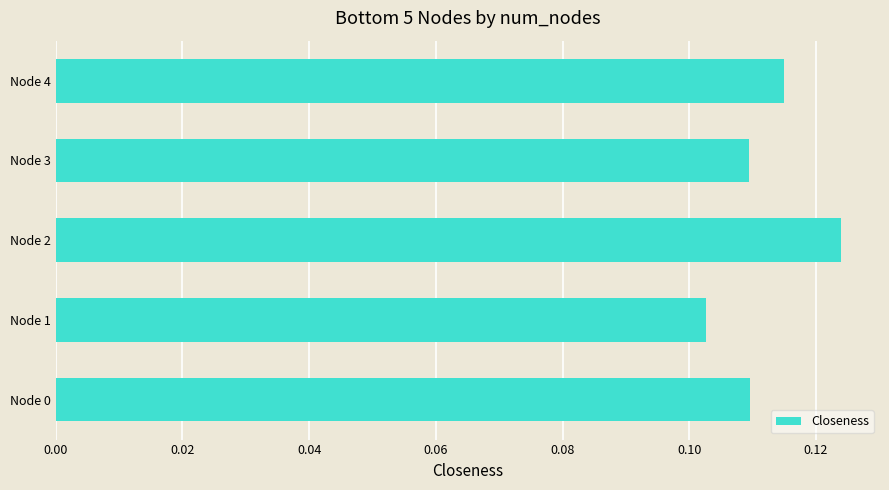

What is the sum of all values?

0.6